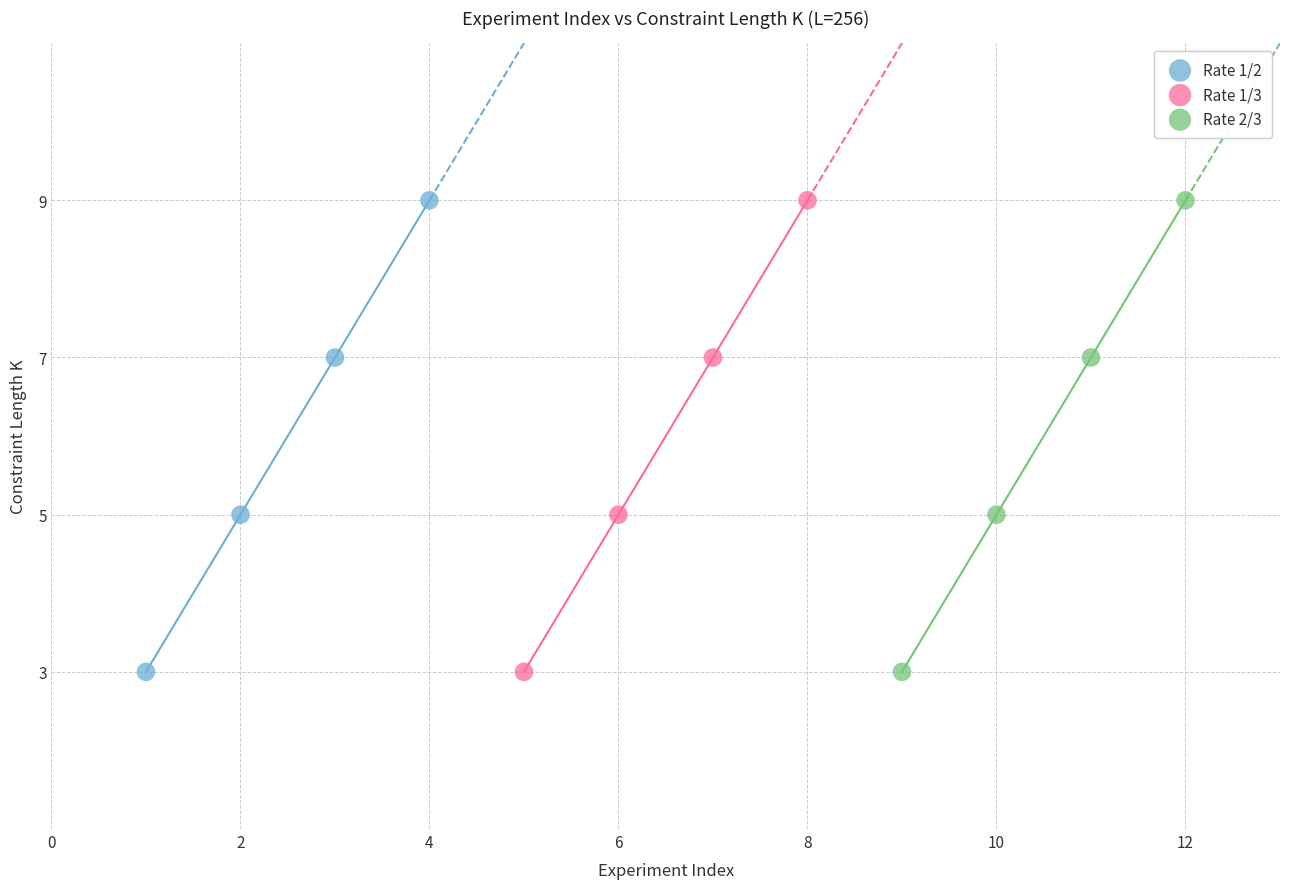

What are all the series names shown in the legend?

Rate 1/2, Rate 1/3, Rate 2/3